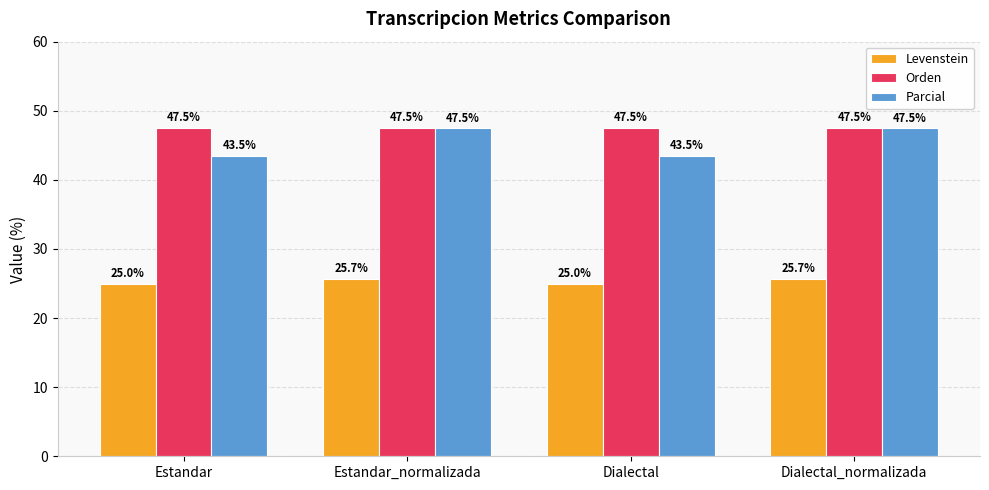

What is the difference between the highest and lowest values at Dialectal?

22.5